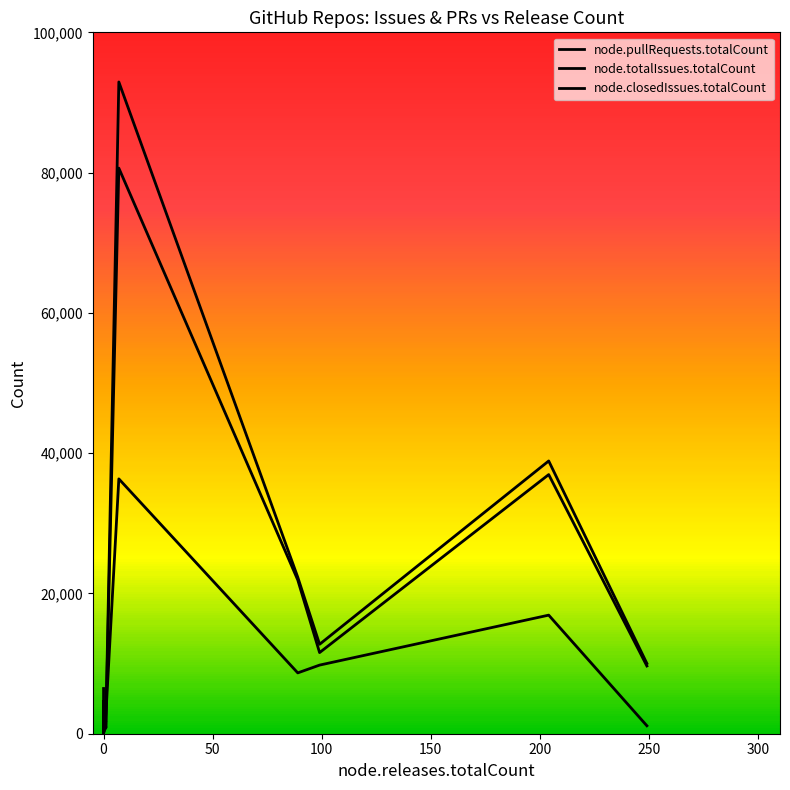

How many lines are shown in the chart?

3